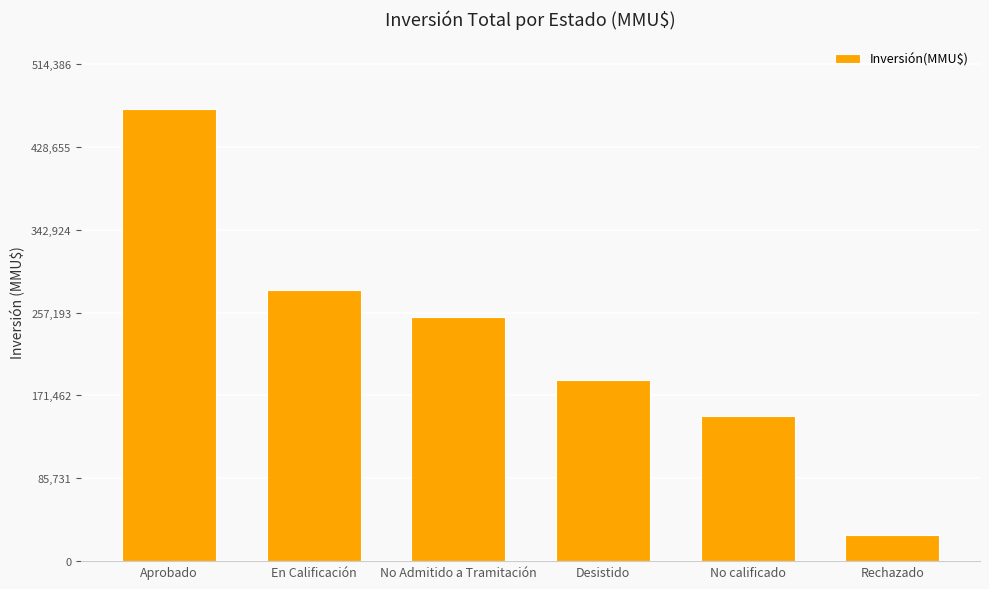

What is the change in value from No calificado to Rechazado?

-122480